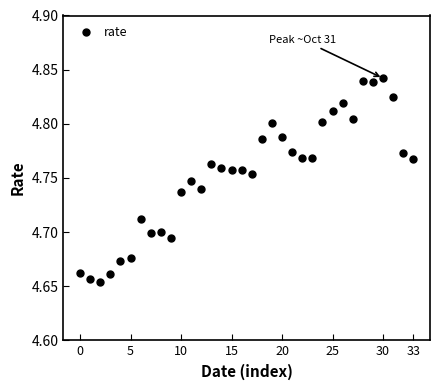

Count the number of points in this scatter plot.

34